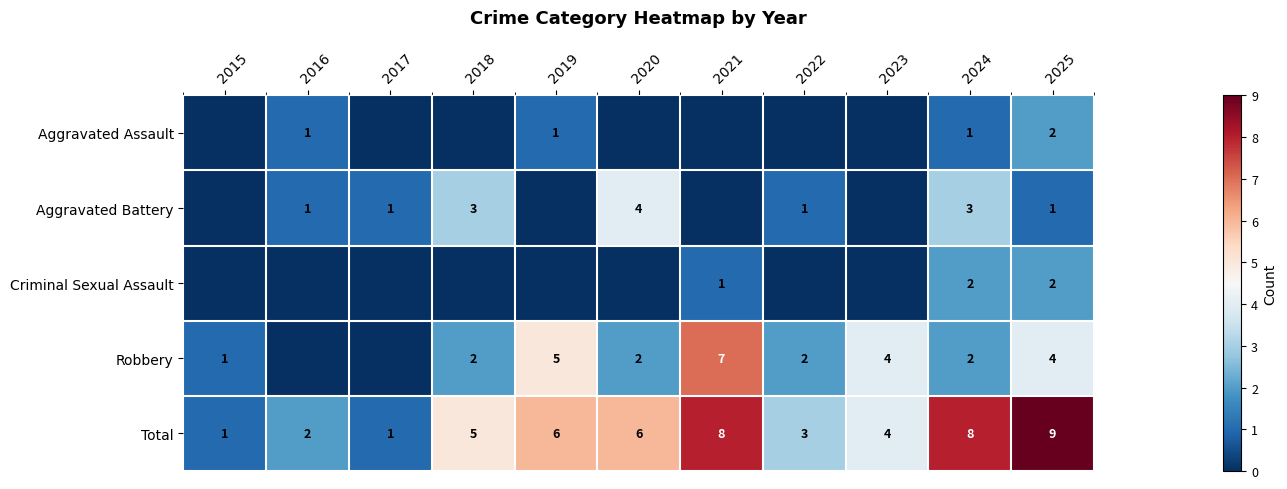

What is the approximate value of Total at 2023?

4